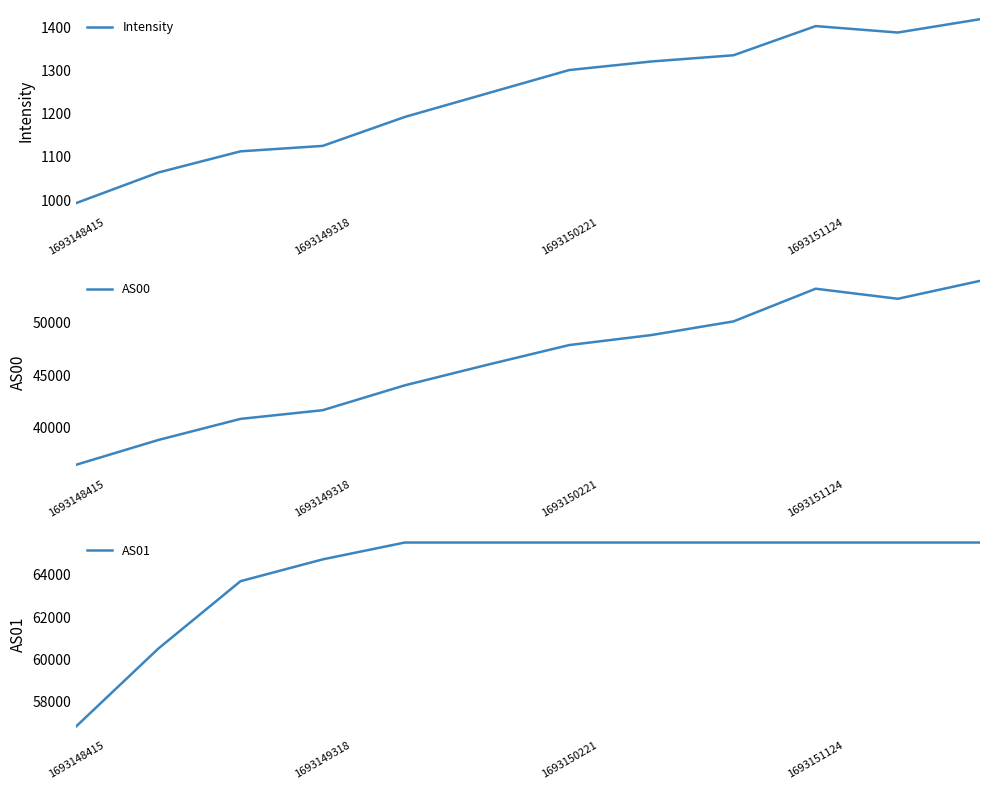

Which series has the largest total across all categories?

AS01